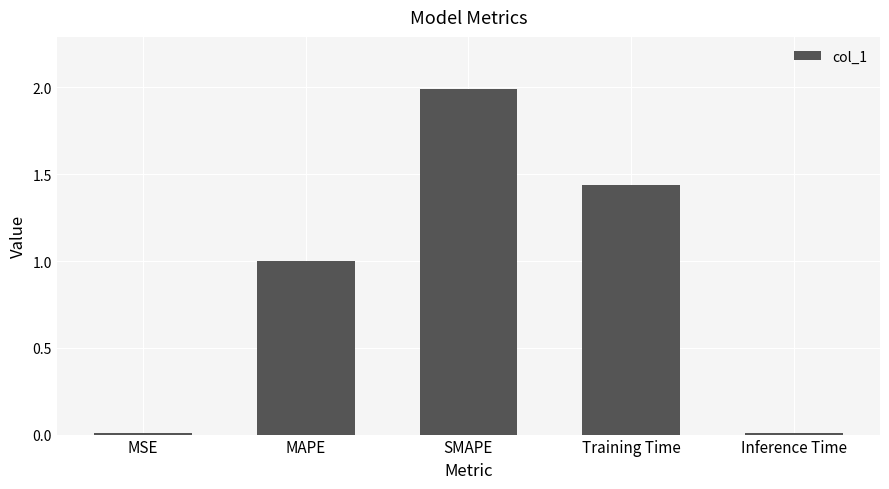

What is the change in value from Training Time to Inference Time?

-1.4